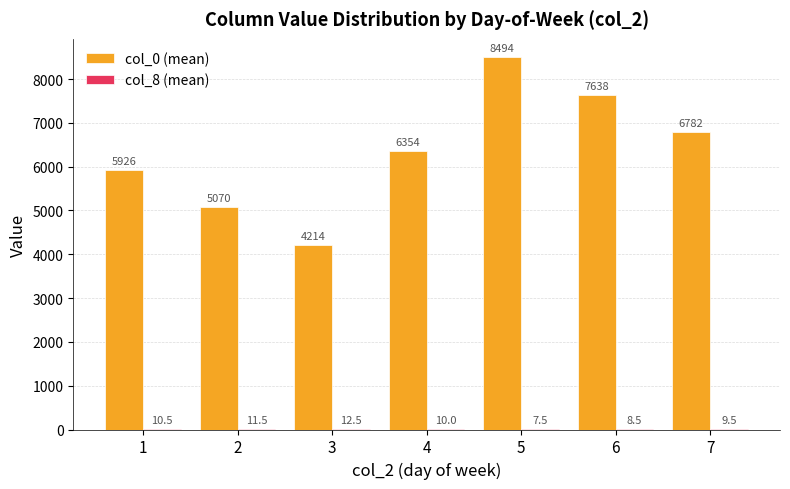

What is the greatest value displayed?

8494.0